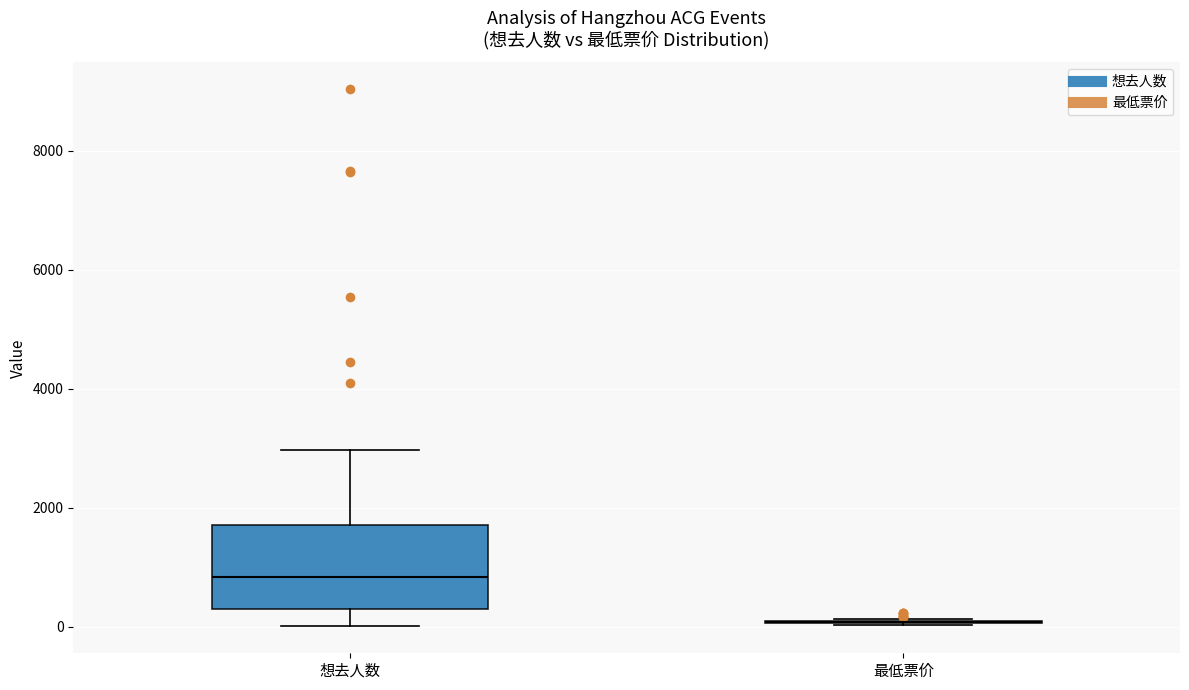

Reading left to right, transcribe this box plot: for each box, give where its median line is, the range the box spans, and where its two whiskers end, as read against the y-axis. The values are not printed on the chart, so give them approximately, as read against the axis.

想去人数: median 800, box 400 to 1800, whiskers 0 to 3000
最低票价: box collapsed to a line at 0, whiskers 0 to 200